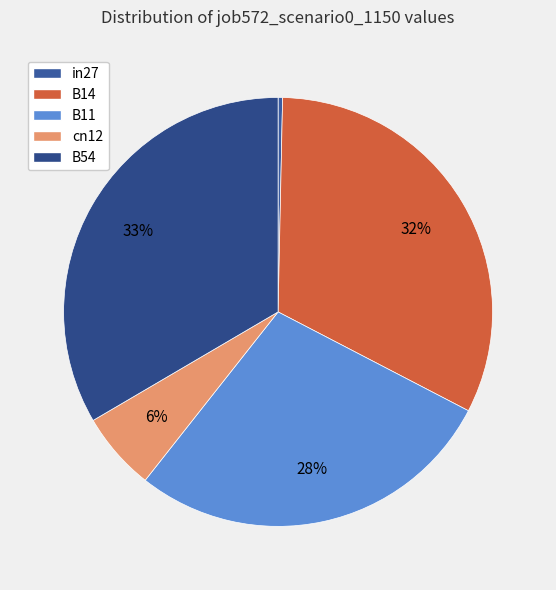

Is it true that B54 is 26% of the pie?

False